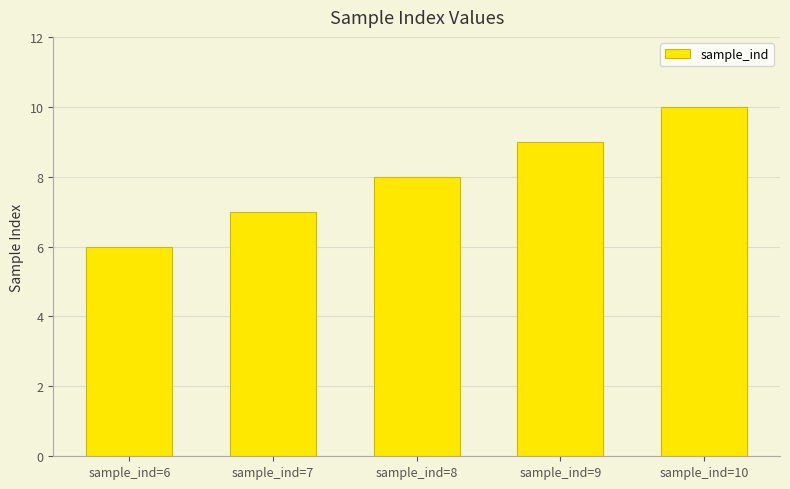

What is the difference between the values at sample_ind=9 and sample_ind=6?

3